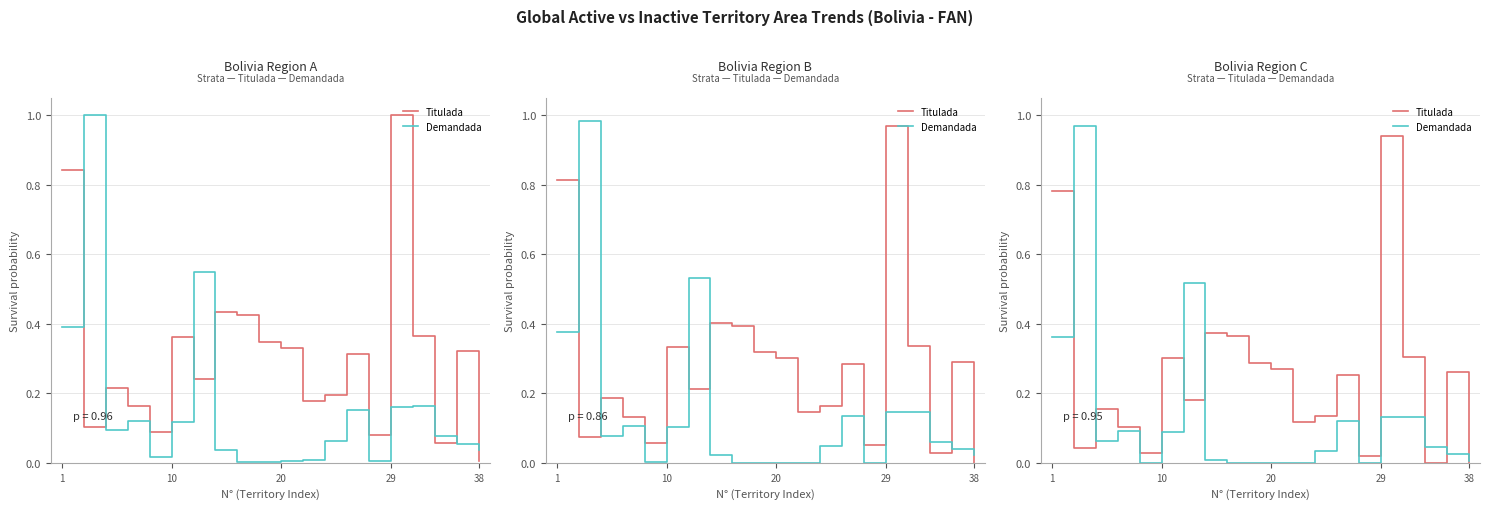

In Titulada, how many points are lower than both neighbors (excluding endpoints)?

6